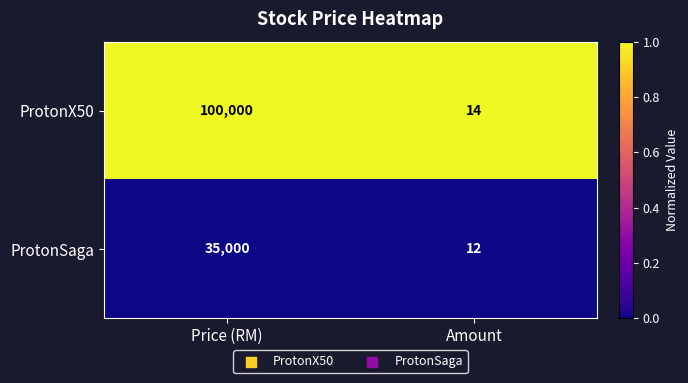

Which series has the widest spread of values?

ProtonX50